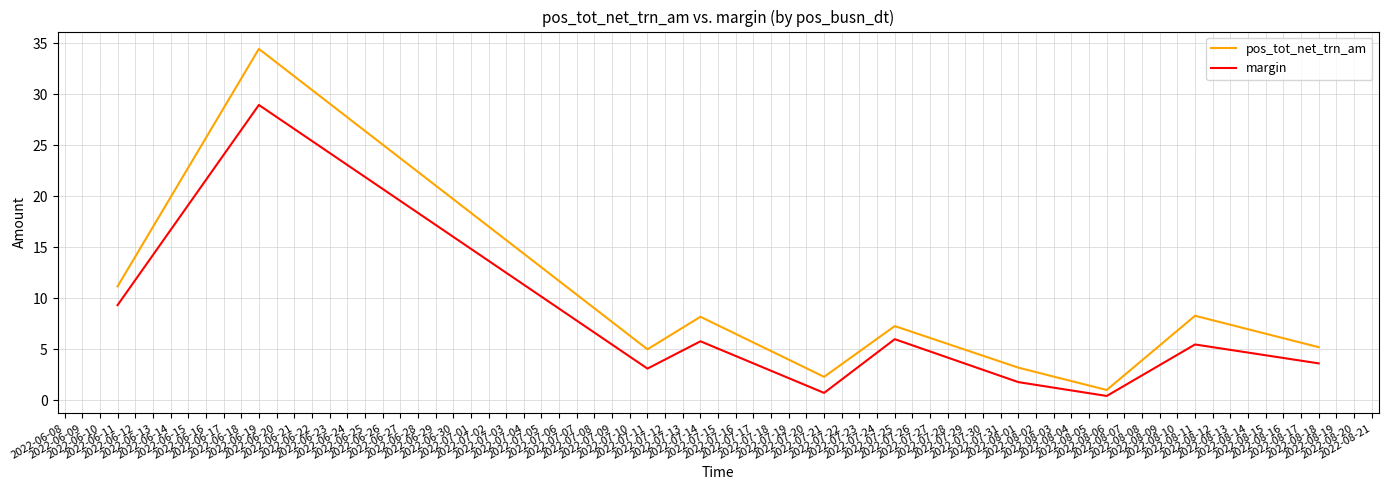

What is the sum of all margin values?

65.1